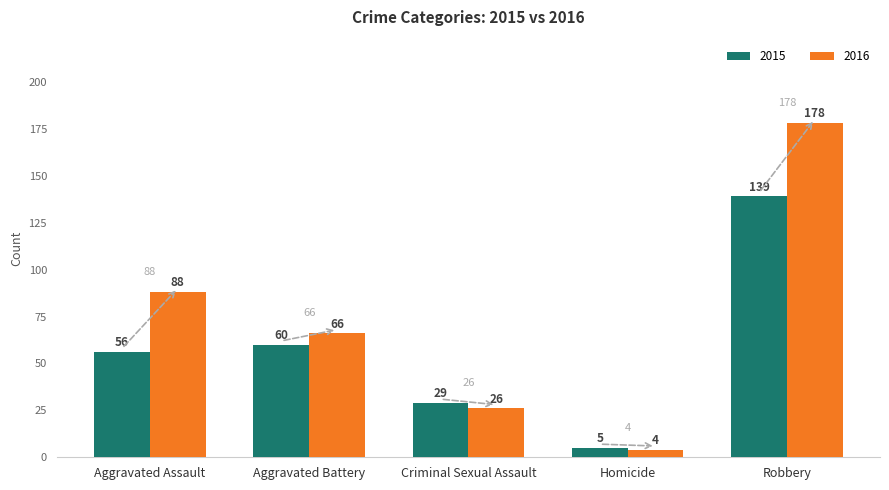

Reading right to left, transcribe all the data shown in this chart.

2015: Robbery=139	Homicide=5	Criminal Sexual Assault=29	Aggravated Battery=60	Aggravated Assault=56
2016: Robbery=178	Homicide=4	Criminal Sexual Assault=26	Aggravated Battery=66	Aggravated Assault=88